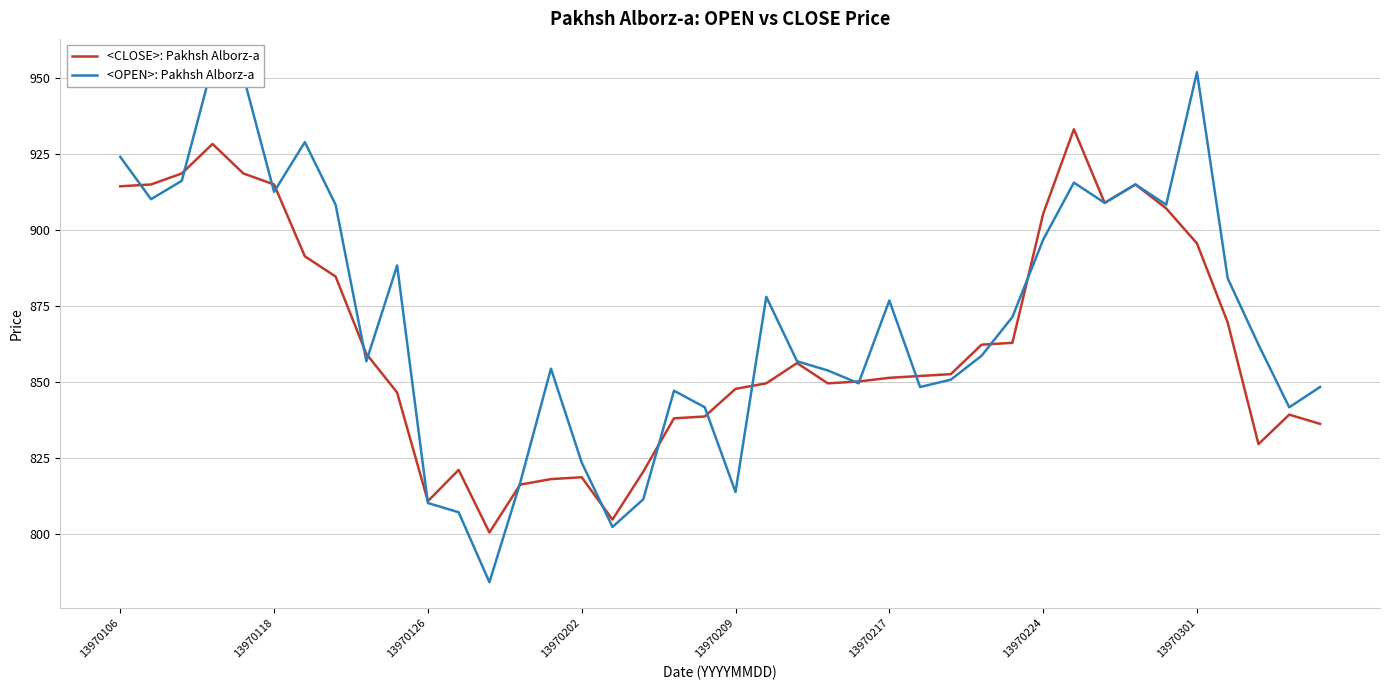

Is this an area chart (filled region under the line)?

No